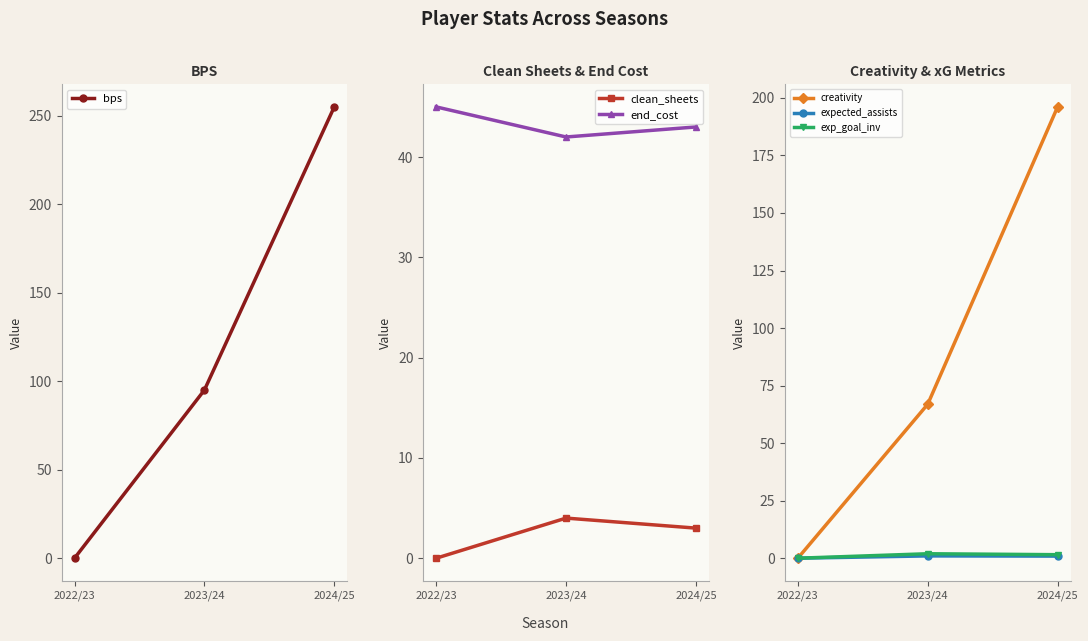

What are all the series names shown in the legend?

bps, clean_sheets, end_cost, creativity, expected_assists, exp_goal_inv